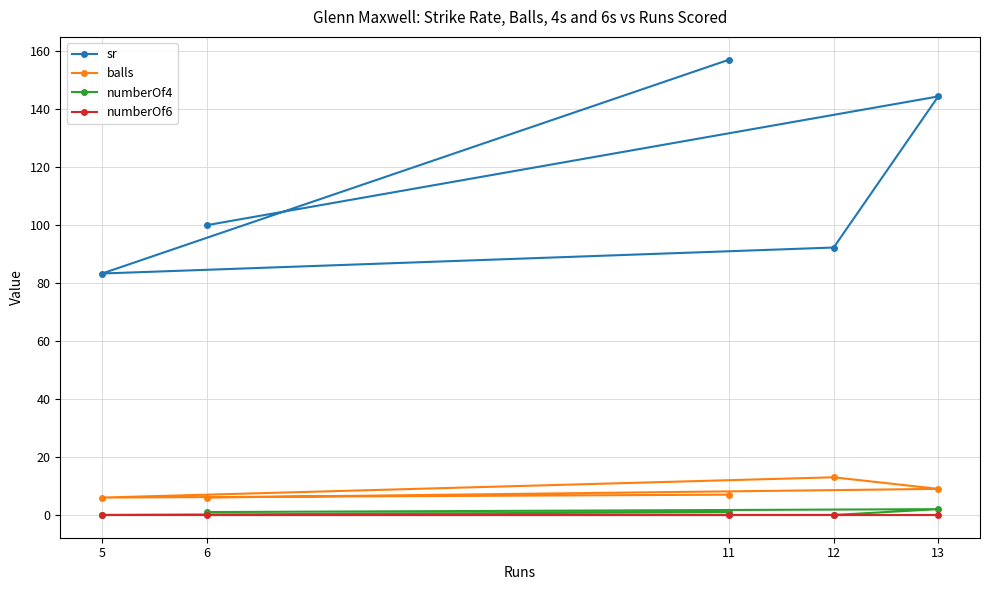

At which category is the sum across all series the highest?

11